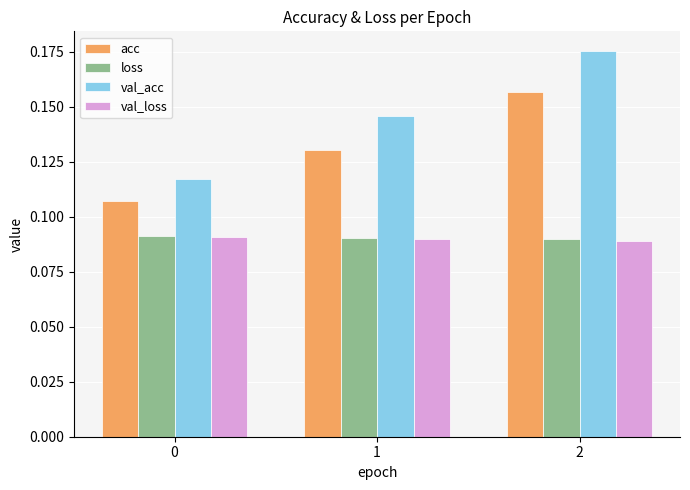

Count the acc values in the range 0 to 1.

3